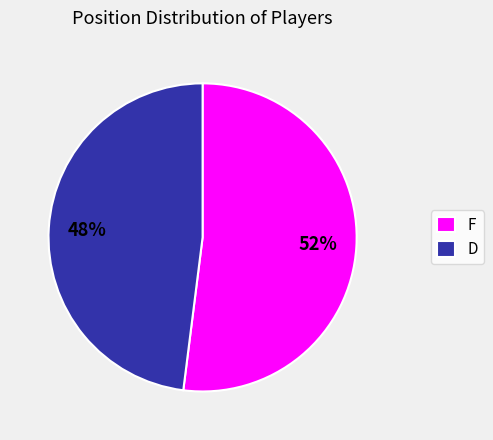

Which category has the smallest portion of the pie?

D